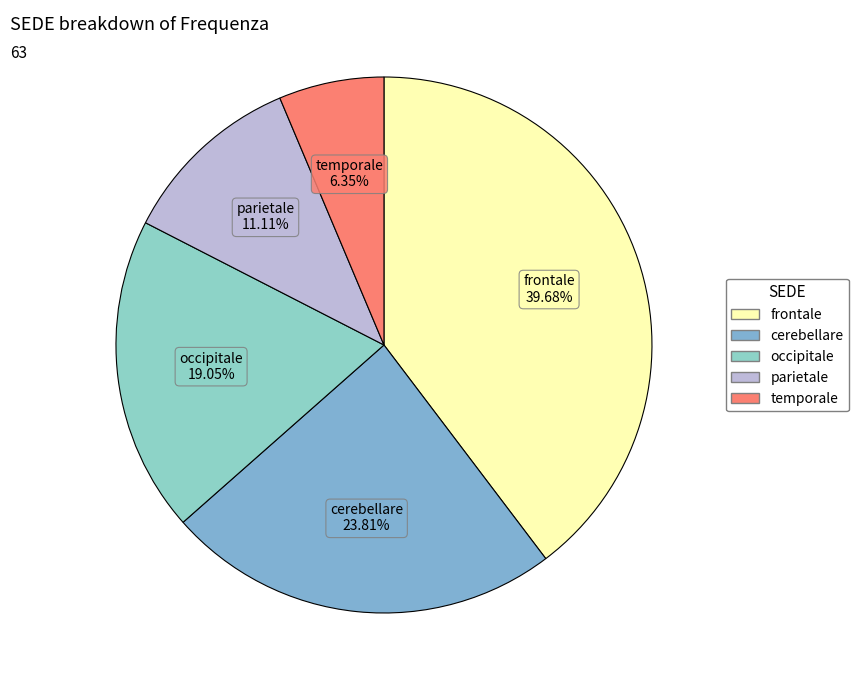

Is there any slice that represents more than half of the pie?

No